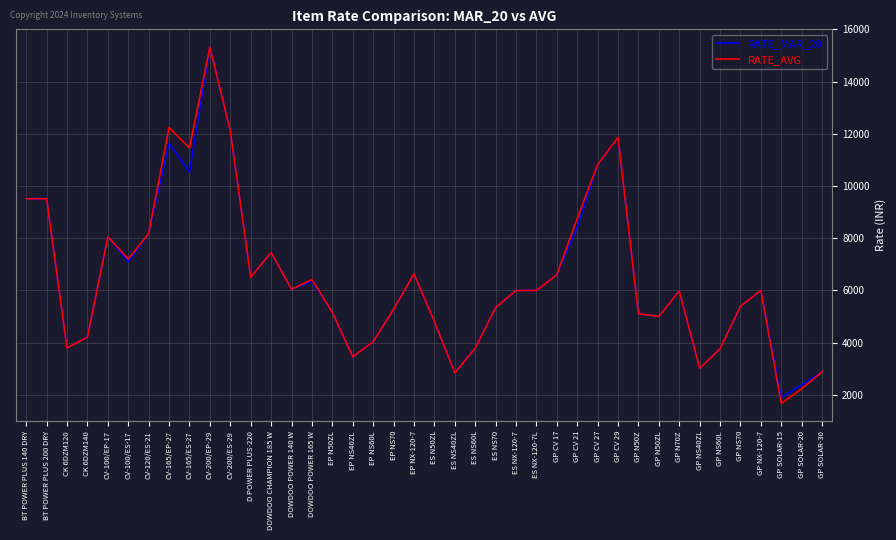

At which label does RATE_MAR_20 reach its minimum?

GP SOLAR-15